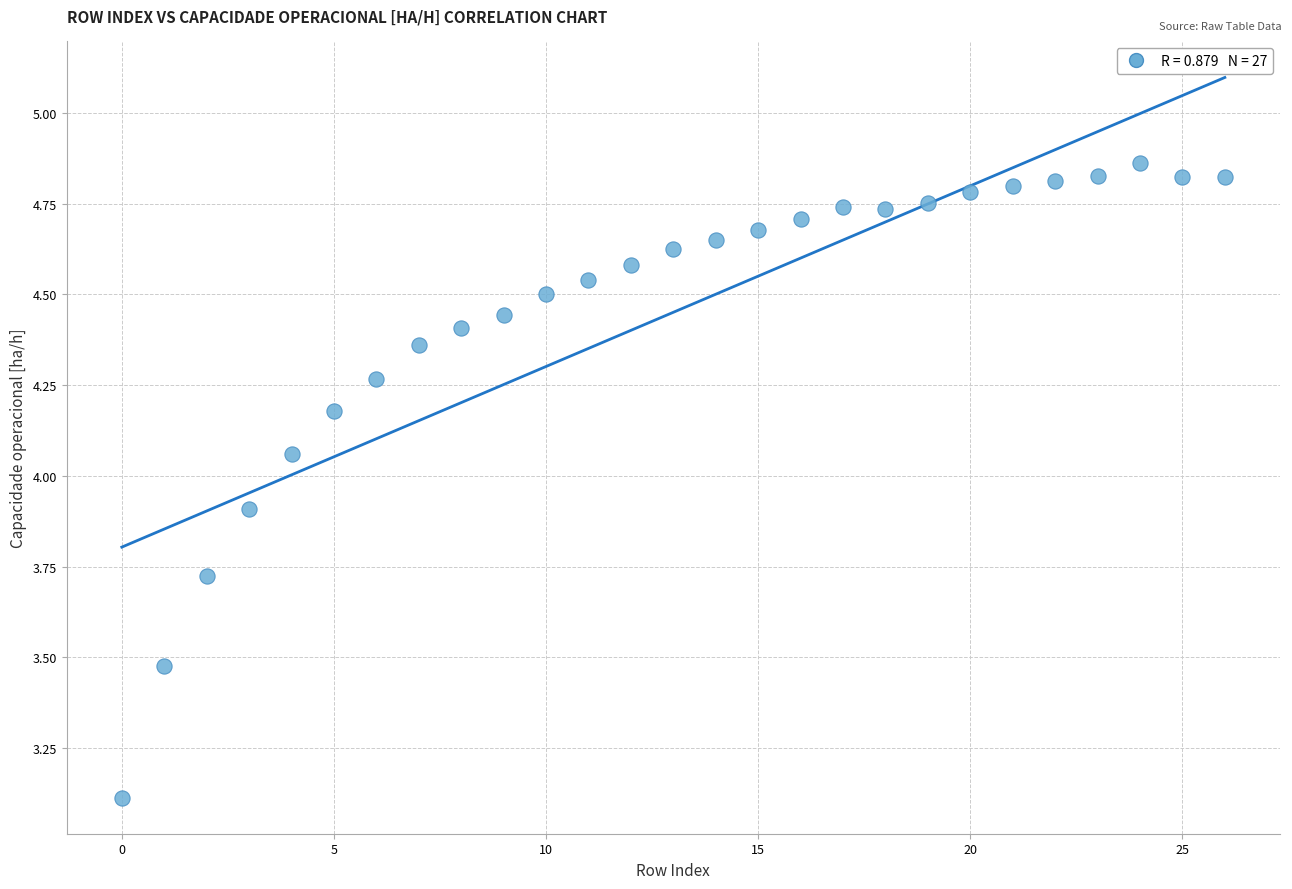

What Y value in the scatter plot is closest to 3?

3.1